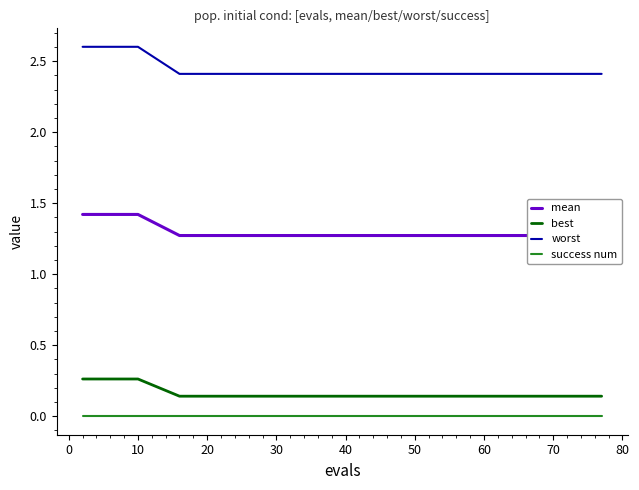

True or false: success num and worst cross at least once.

False